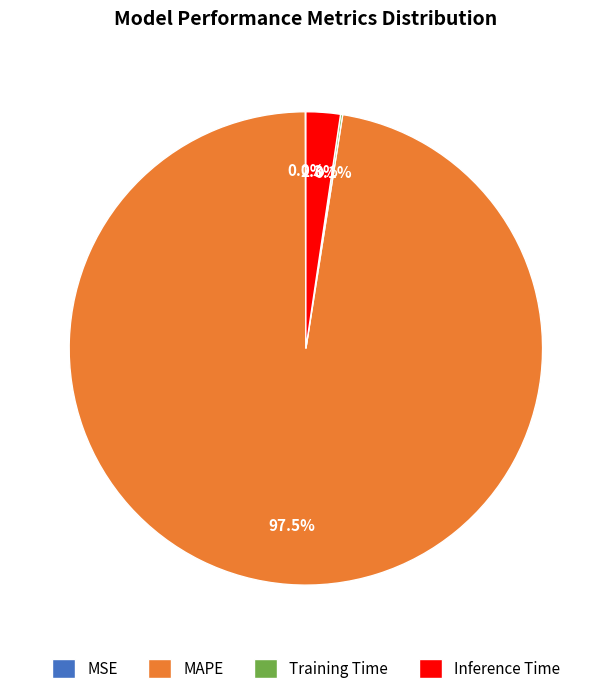

To the nearest percent, what percentage of the pie is Inference Time?

2%